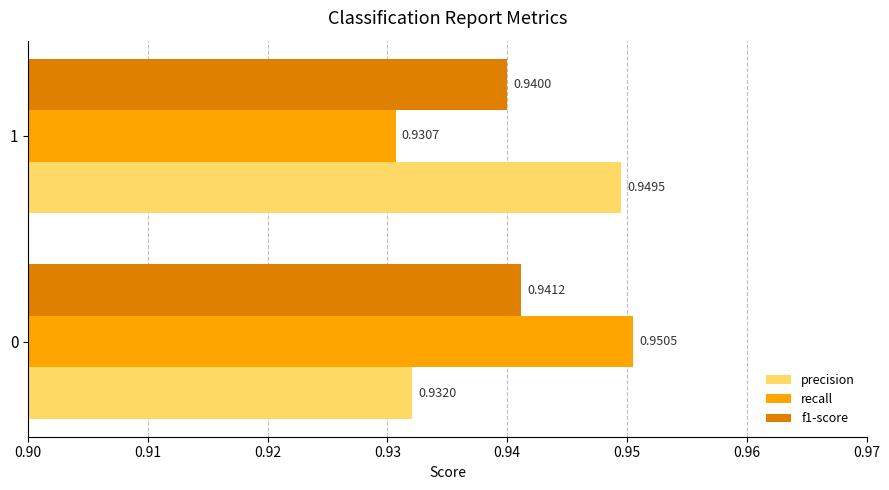

What are all the series names shown in the legend?

precision, recall, f1-score